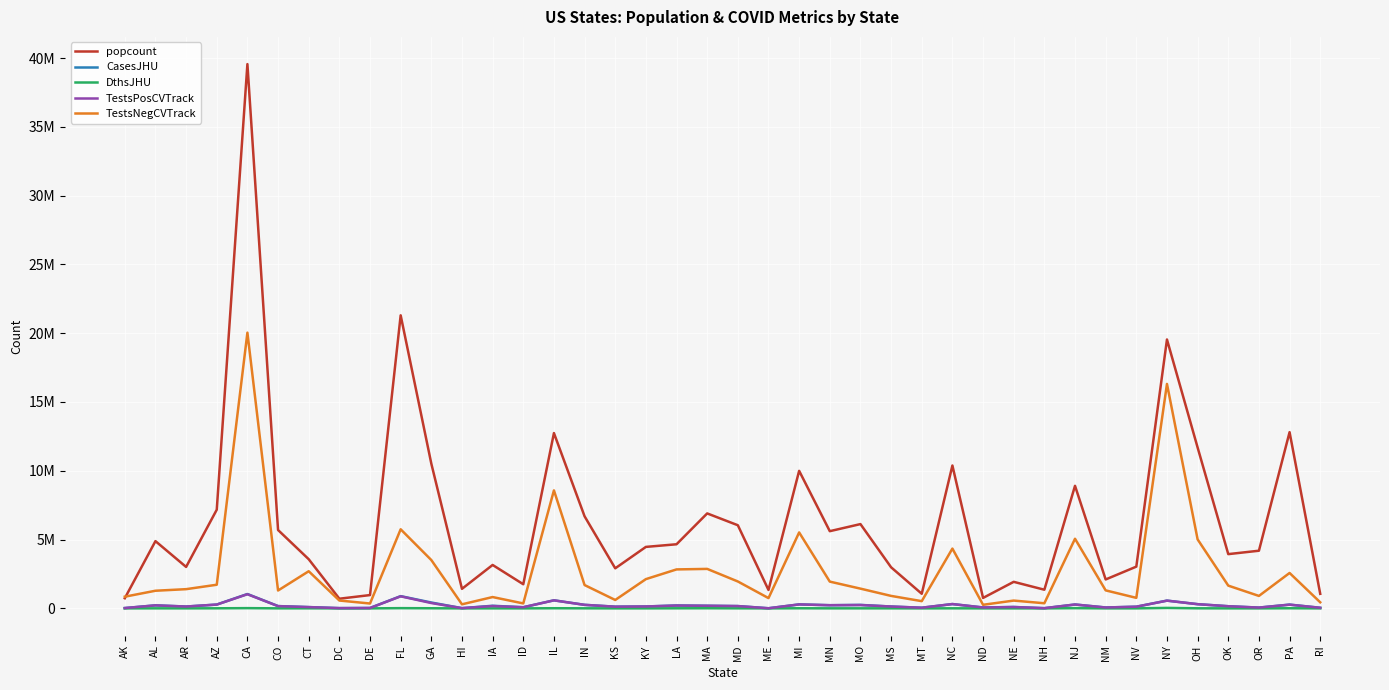

What is the total value across all series at IN?

8905760